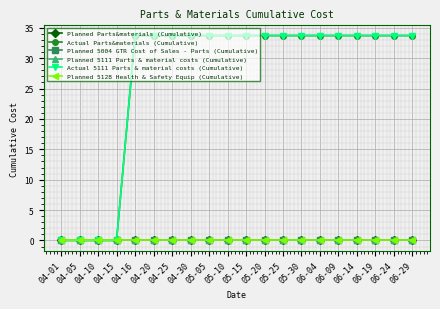

Reading left to right, what are all the values shown in this chart?

Planned Parts&materials (Cumulative): 04-01=0.0	04-05=0.0	04-10=0.0	04-15=0.0	04-16=0.0	04-20=0.0	04-25=0.0	04-30=0.0	05-05=0.0	05-10=0.0	05-15=0.0	05-20=0.0	05-25=0.0	05-30=0.0	06-04=0.0	06-09=0.0	06-14=0.0	06-19=0.0	06-24=0.0	06-29=0.0
Actual Parts&materials (Cumulative): 04-01=0.0	04-05=0.0	04-10=0.0	04-15=0.0	04-16=33.7	04-20=33.7	04-25=33.7	04-30=33.7	05-05=33.7	05-10=33.7	05-15=33.7	05-20=33.7	05-25=33.7	05-30=33.7	06-04=33.7	06-09=33.7	06-14=33.7	06-19=33.7	06-24=33.7	06-29=33.7
Planned 5004 GTR Cost of Sales - Parts (Cumulative): 04-01=0.0	04-05=0.0	04-10=0.0	04-15=0.0	04-16=0.0	04-20=0.0	04-25=0.0	04-30=0.0	05-05=0.0	05-10=0.0	05-15=0.0	05-20=0.0	05-25=0.0	05-30=0.0	06-04=0.0	06-09=0.0	06-14=0.0	06-19=0.0	06-24=0.0	06-29=0.0
Planned 5111 Parts & material costs (Cumulative): 04-01=0.0	04-05=0.0	04-10=0.0	04-15=0.0	04-16=0.0	04-20=0.0	04-25=0.0	04-30=0.0	05-05=0.0	05-10=0.0	05-15=0.0	05-20=0.0	05-25=0.0	05-30=0.0	06-04=0.0	06-09=0.0	06-14=0.0	06-19=0.0	06-24=0.0	06-29=0.0
Actual 5111 Parts & material costs (Cumulative): 04-01=0.0	04-05=0.0	04-10=0.0	04-15=0.0	04-16=33.7	04-20=33.7	04-25=33.7	04-30=33.7	05-05=33.7	05-10=33.7	05-15=33.7	05-20=33.7	05-25=33.7	05-30=33.7	06-04=33.7	06-09=33.7	06-14=33.7	06-19=33.7	06-24=33.7	06-29=33.7
Planned 5128 Health & Safety Equip (Cumulative): 04-01=0.0	04-05=0.0	04-10=0.0	04-15=0.0	04-16=0.0	04-20=0.0	04-25=0.0	04-30=0.0	05-05=0.0	05-10=0.0	05-15=0.0	05-20=0.0	05-25=0.0	05-30=0.0	06-04=0.0	06-09=0.0	06-14=0.0	06-19=0.0	06-24=0.0	06-29=0.0